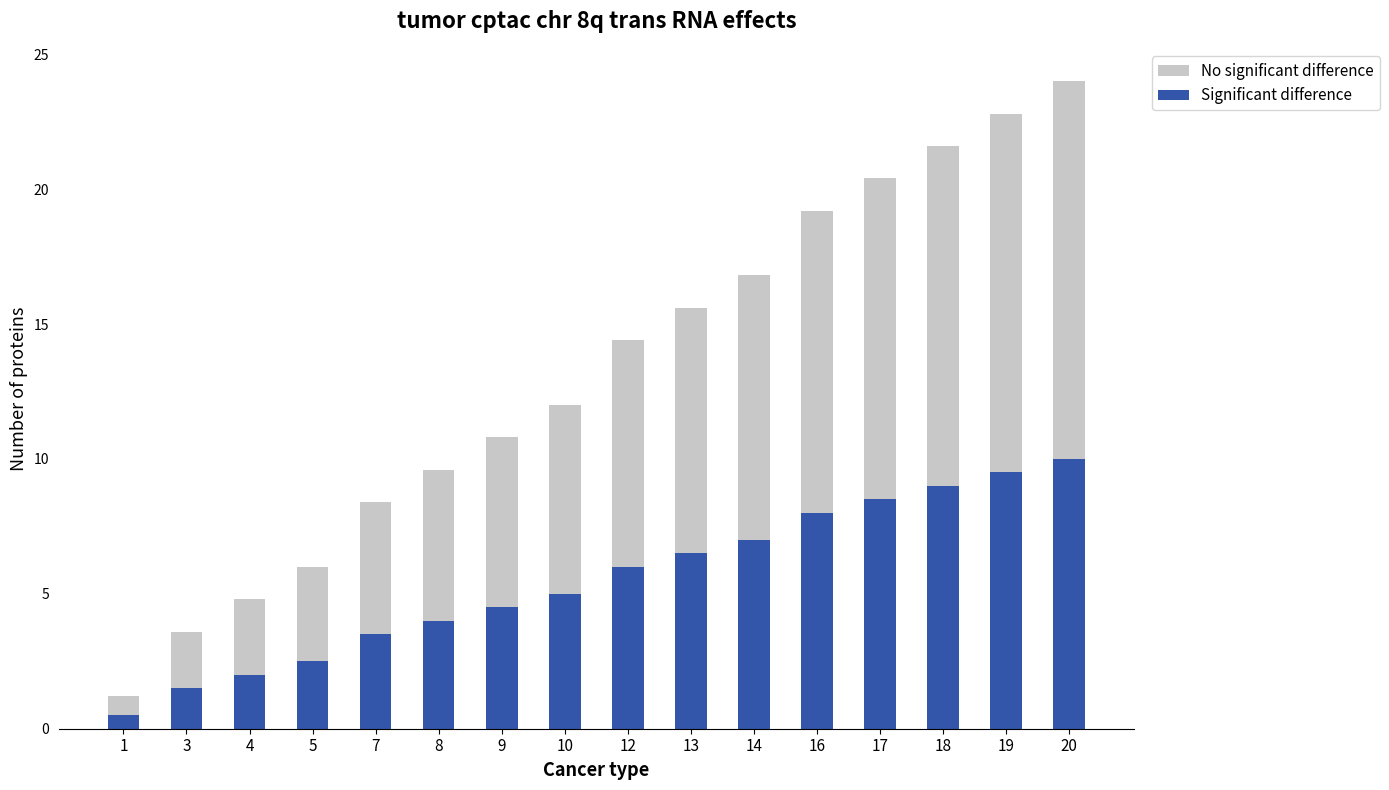

What value does the No significant difference series have at 8?

9.6